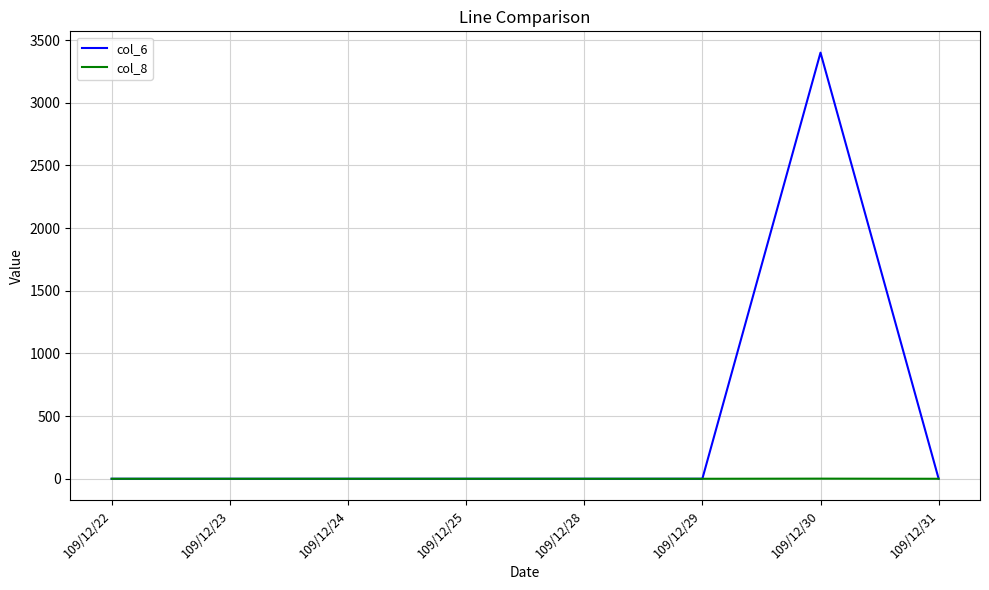

Which series has the widest spread of values?

col_6